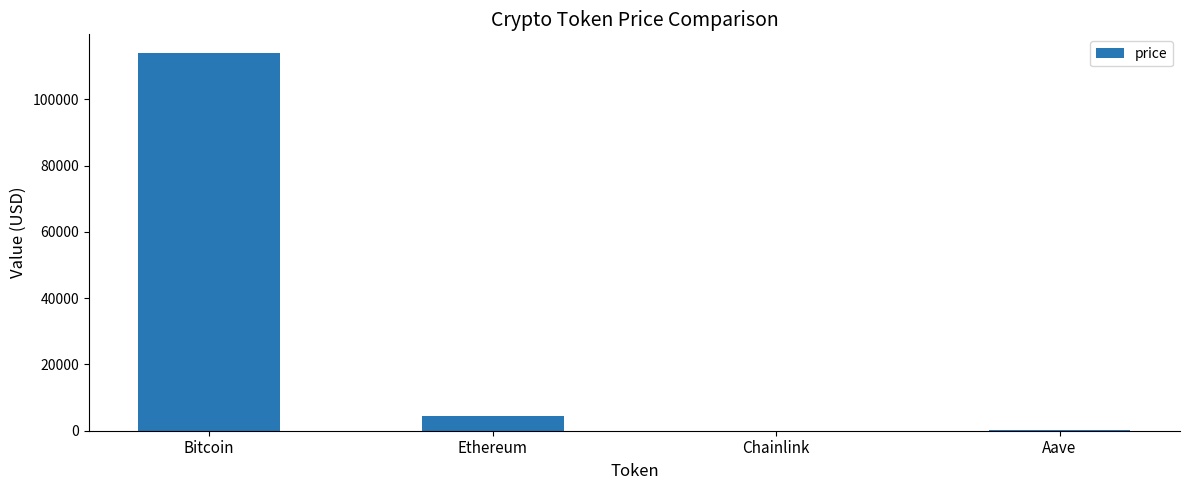

The chart shows a value of 34639.0 at Bitcoin. True or false?

False